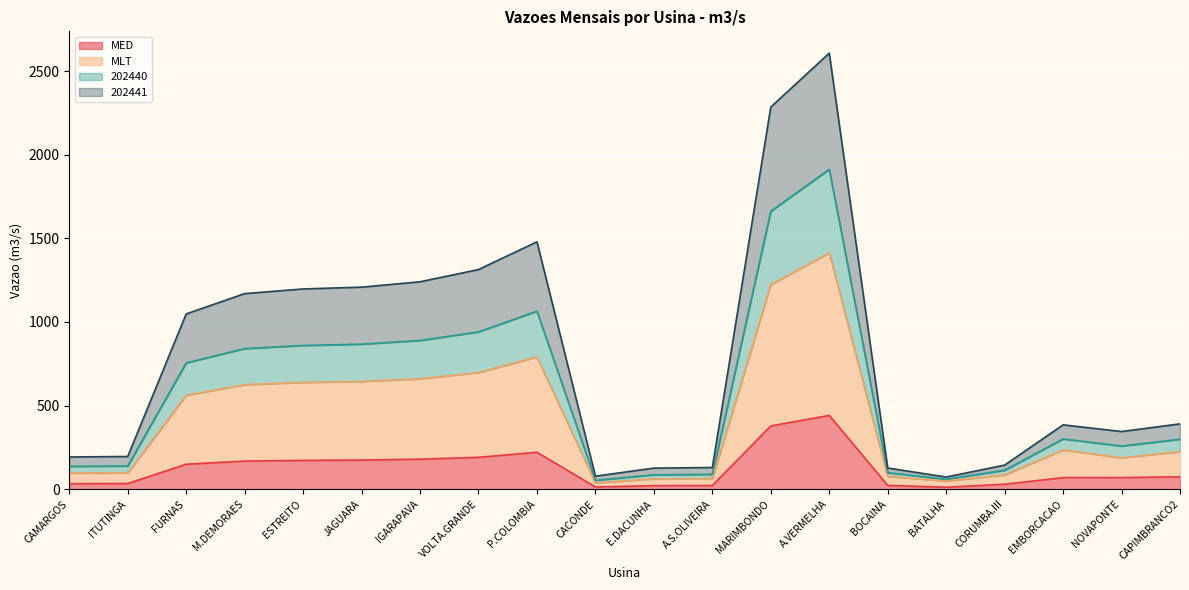

Is it true that MED equals 179.2 at IGARAPAVA?

True